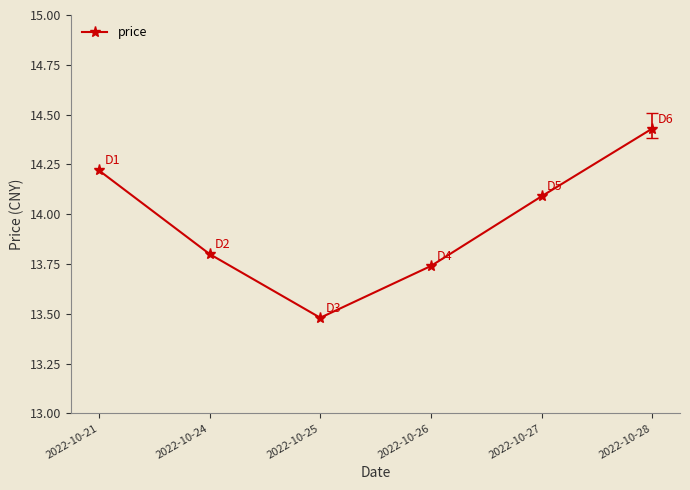

Is it true that the value at 2022-10-24 is 22.2?

False